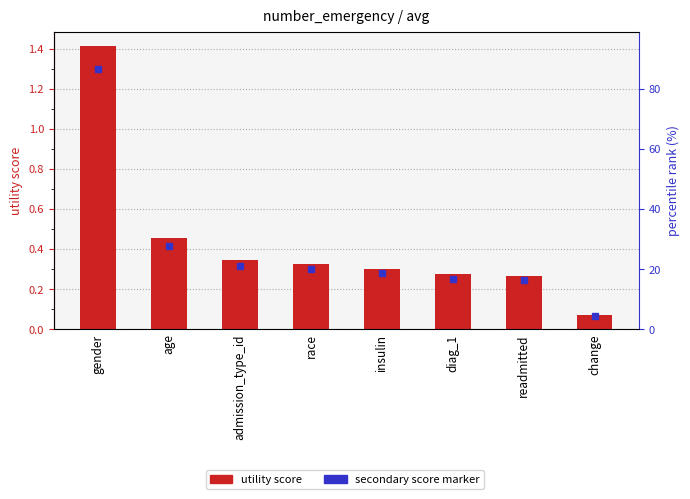

Reading left to right, extract all data points from this chart.

1.4	0.5	0.3	0.3	0.3	0.3	0.3	0.1